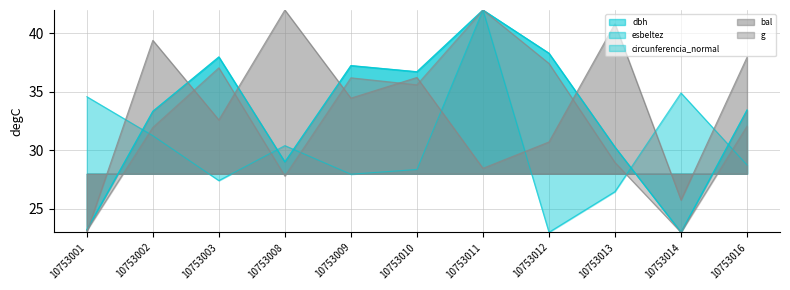

Reading right to left, transcribe all the data shown in this chart.

dbh: 33.5	23.0	30.3	38.3	42.0	36.7	37.2	29.0	38.0	33.3	23.2
esbeltez: 28.8	34.9	26.5	23.0	42.0	28.4	28.0	30.4	27.4	31.3	34.6
circunferencia_normal: 33.5	23.0	30.3	38.3	42.0	36.7	37.2	29.0	38.0	33.3	23.2
bal: 38.0	25.8	40.8	30.7	28.5	36.2	34.5	42.0	32.6	39.4	23.0
g: 32.1	23.0	29.0	37.4	42.0	35.6	36.2	27.8	37.1	32.0	23.1